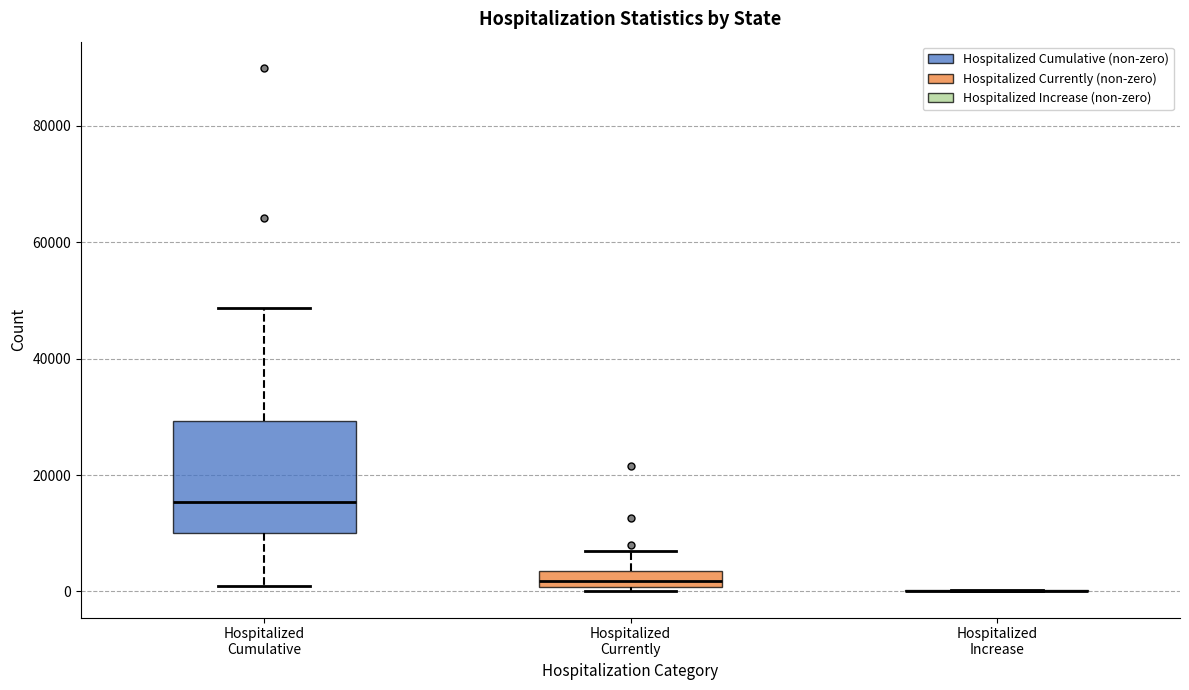

Comparing the boxes themselves (not the whiskers), which one is the tallest?

Hospitalized Cumulative